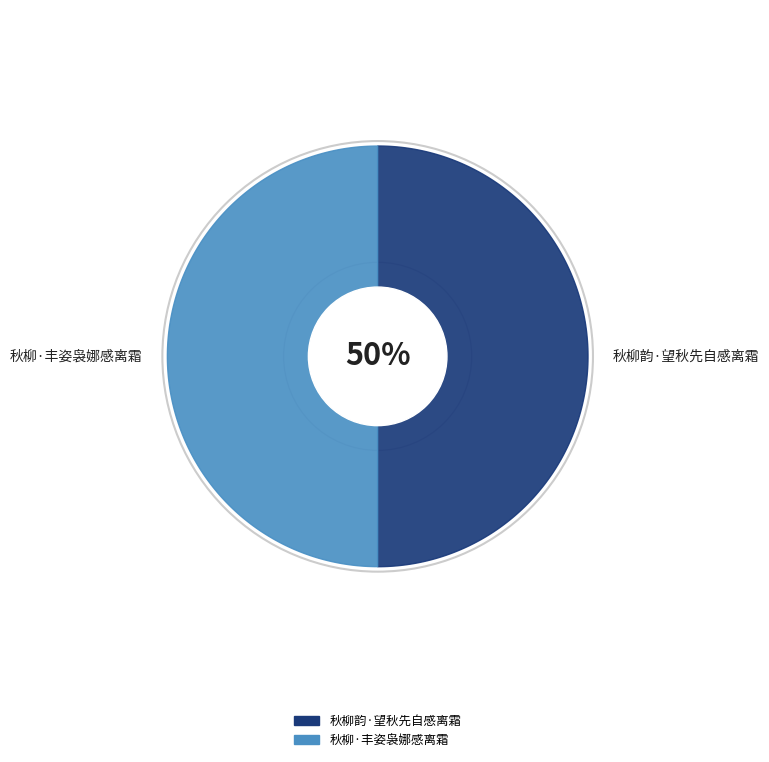

To the nearest percent, what percentage of the pie is 秋柳韵·望秋先自感离霜?

50%